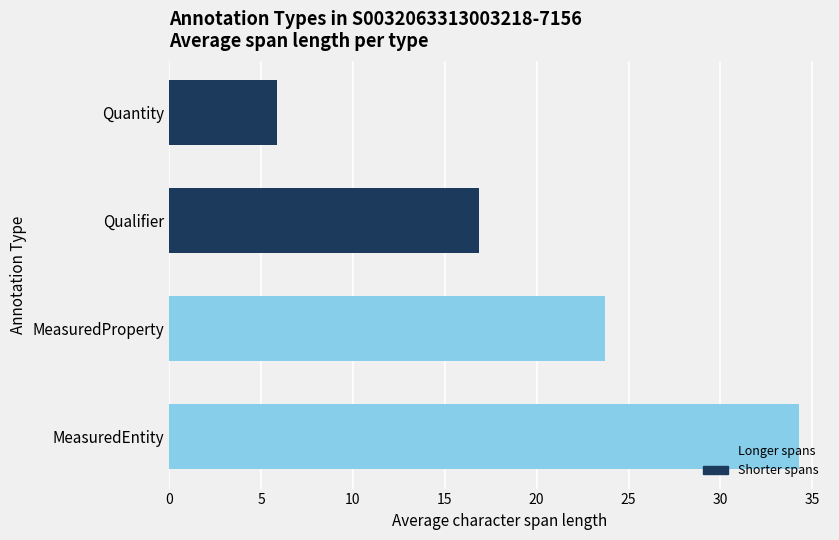

Approximately how many times larger is the value at MeasuredEntity compared to MeasuredProperty?

1.4